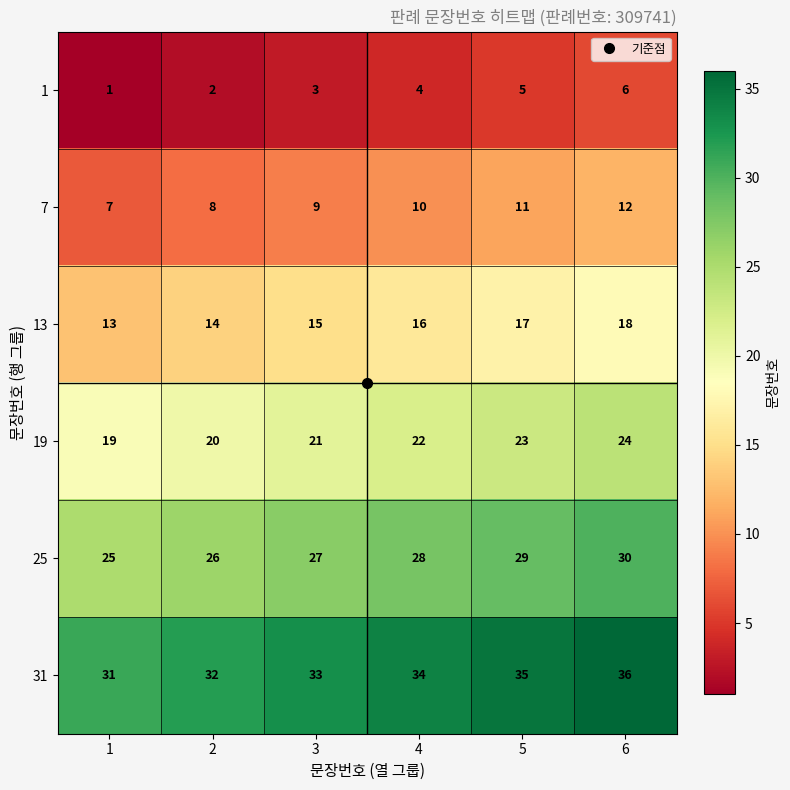

What is the highest value of the 1 series?

6